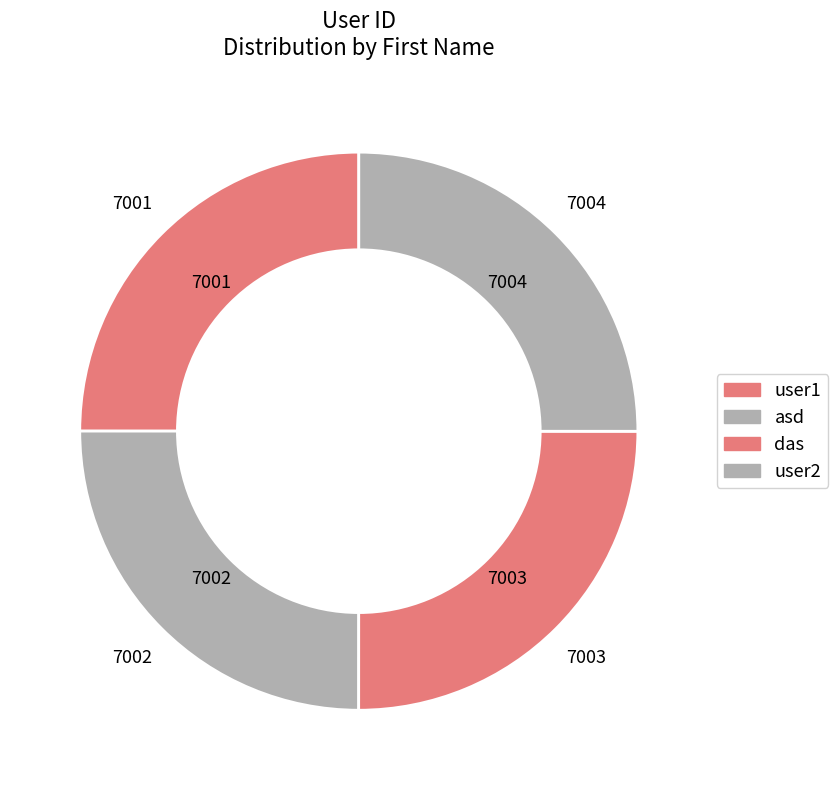

How many segments does this pie chart have?

4